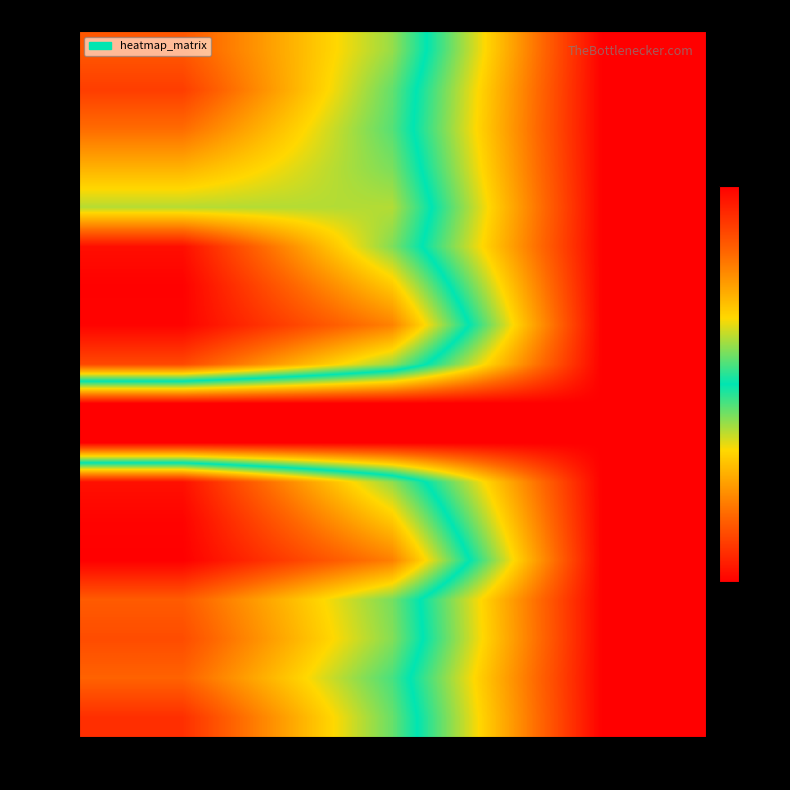

What is the difference between the row_17 values at col_2 and col_0?

1028.0